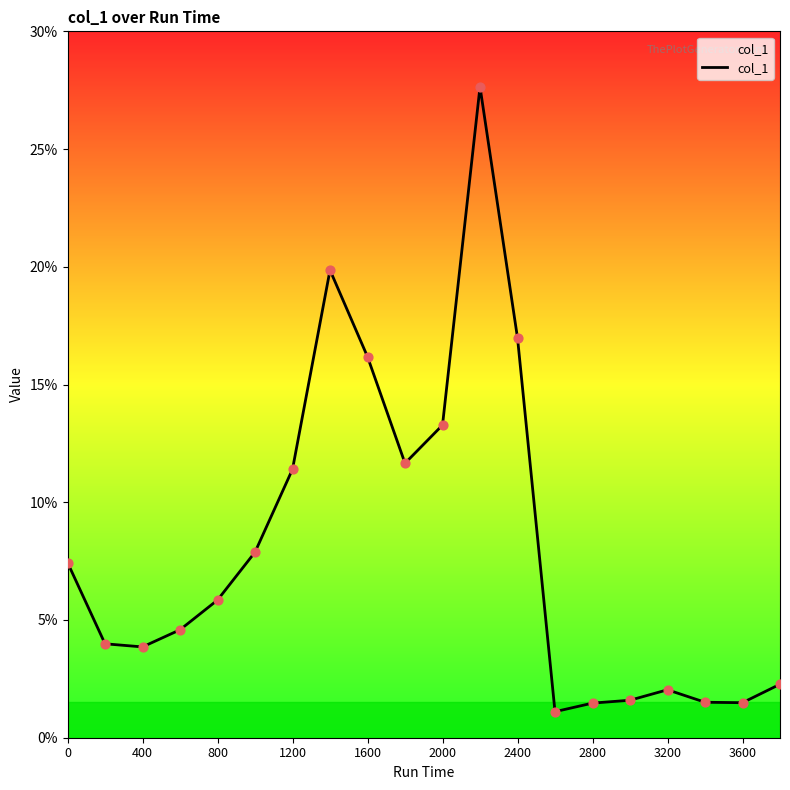

What is the difference between the maximum and minimum values?

26.5